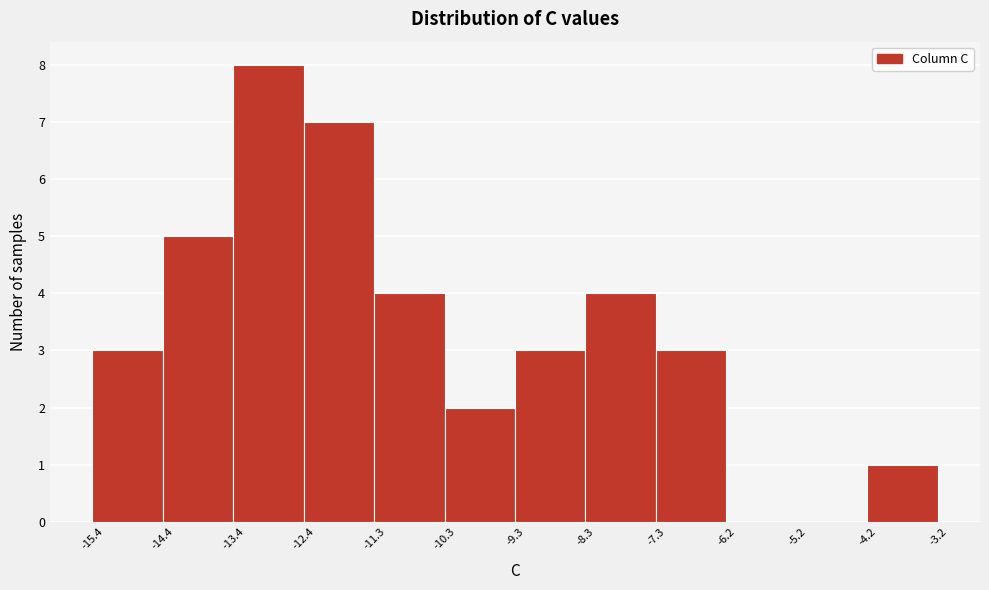

Over which range of the x-axis is the bar tallest?

-13.4 to -12.4